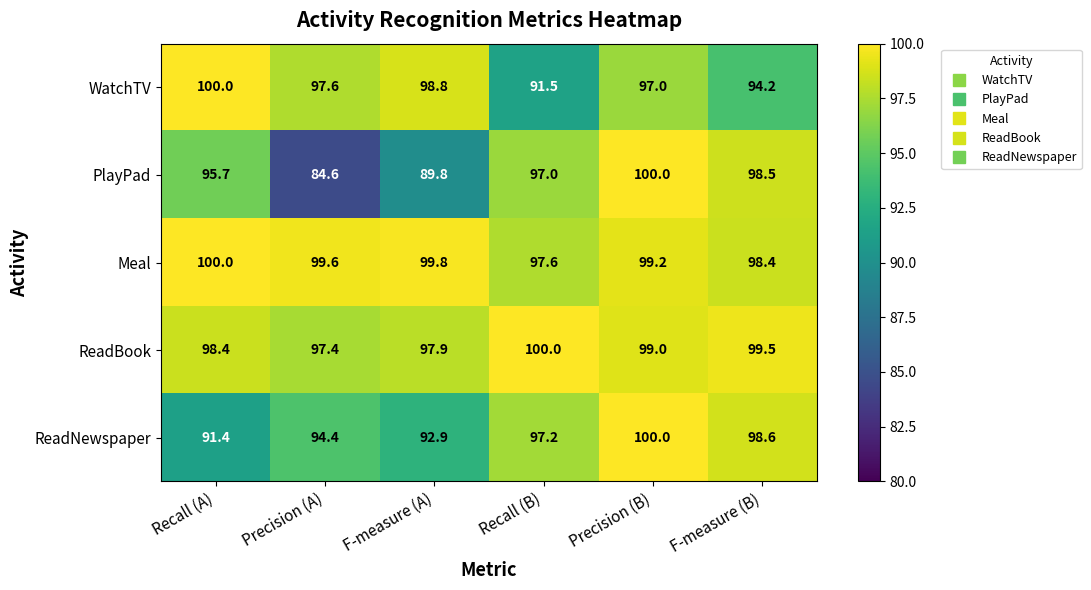

Between Precision (A) and Precision (B), which series saw the biggest shift?

PlayPad